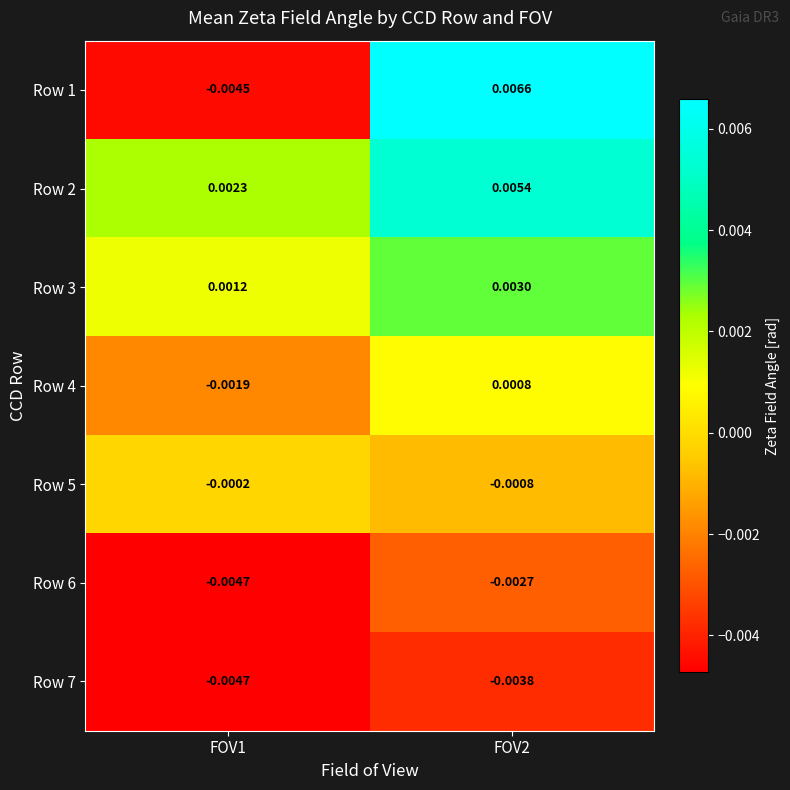

At which category is the sum across all series the highest?

FOV2